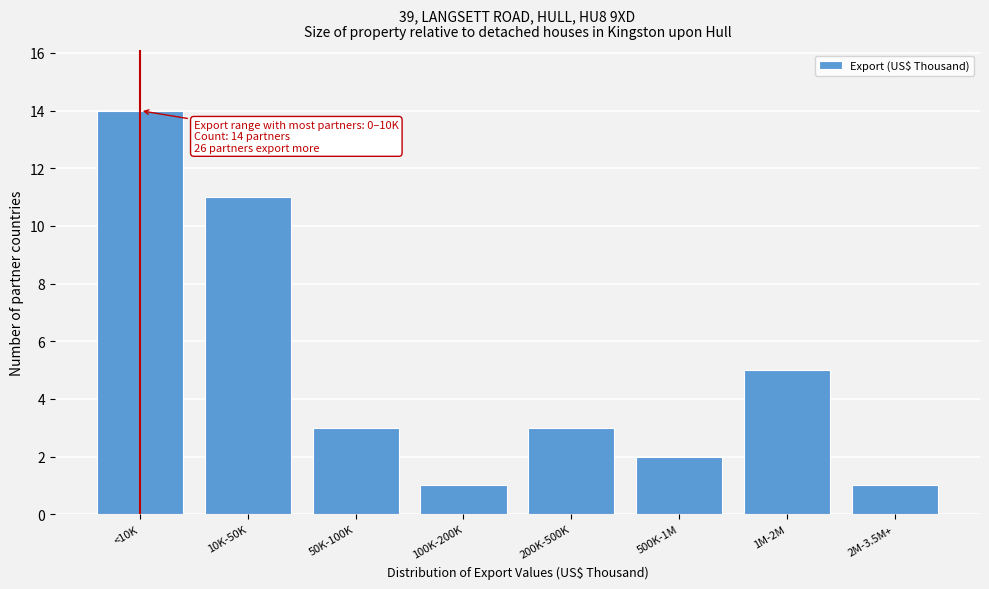

Reading left to right, what are all the values shown in this chart?

14	11	3	1	3	2	5	1